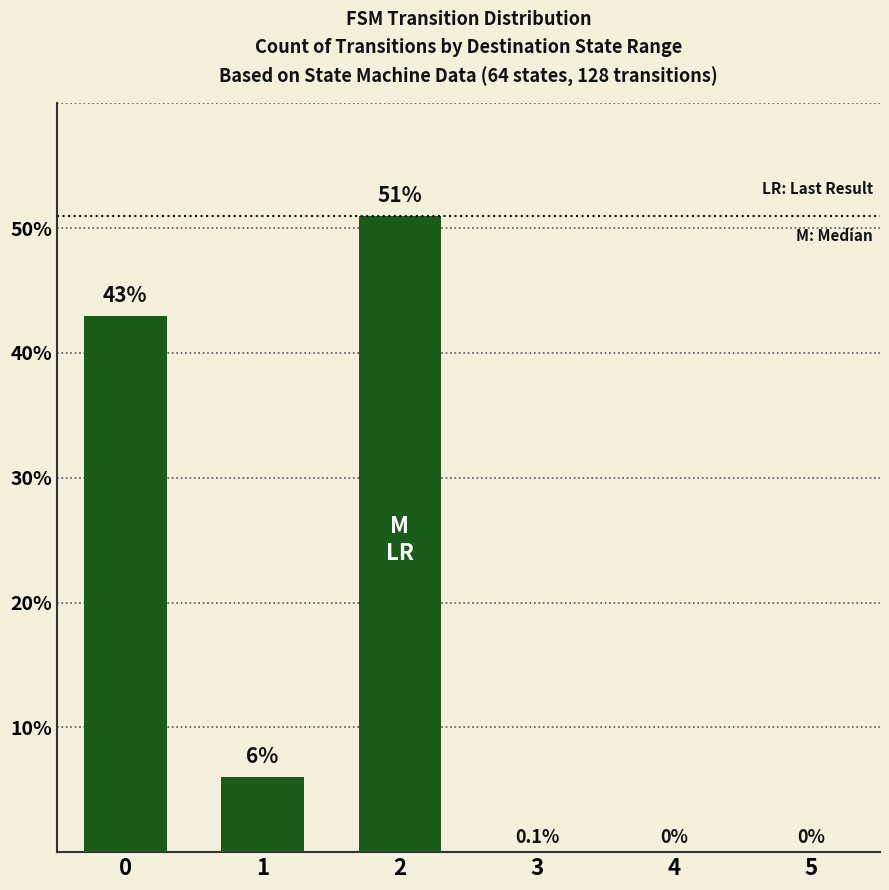

True or false: the data shows 0 at 4.

True